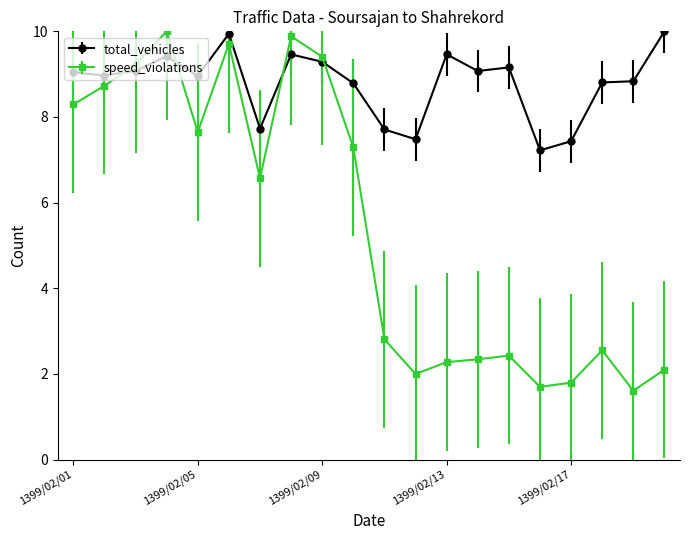

True or false: total_vehicles has more than 2 interior local peaks.

True